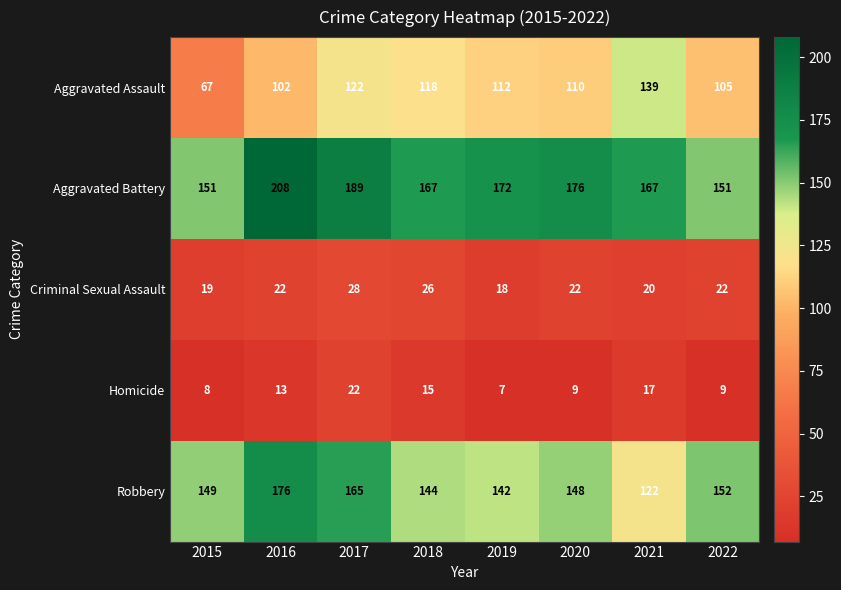

At which category does the chart reach its minimum across all series?

2019